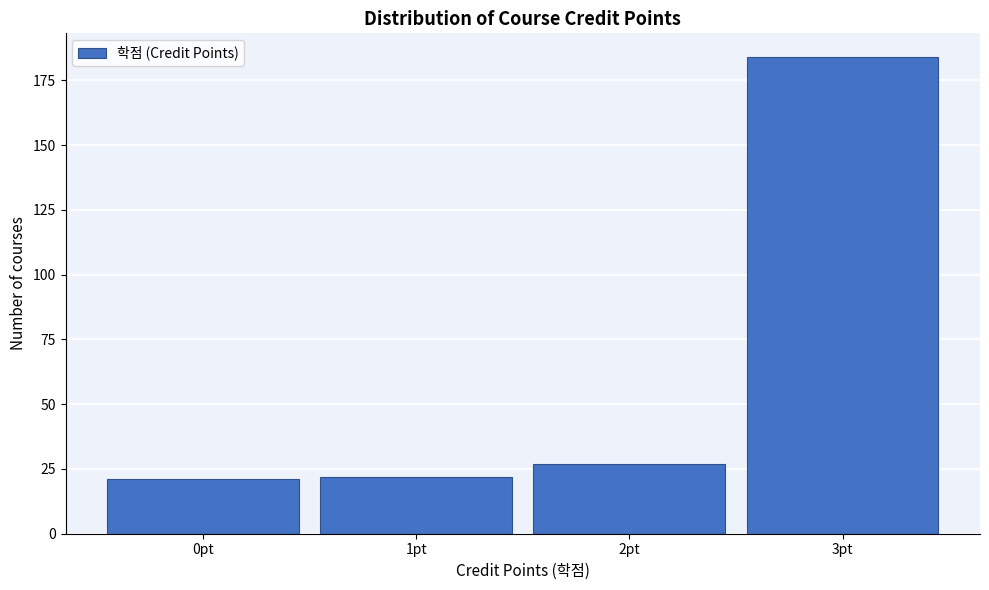

Reading left to right, what are all the values shown in this chart?

0pt=21	1pt=22	2pt=27	3pt=184